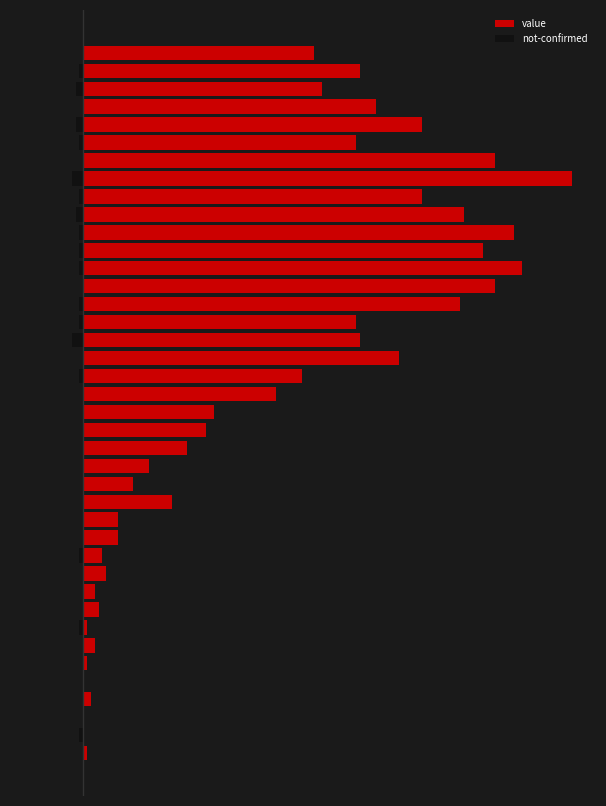

List the series in order of their peak value, lowest first.

not-confirmed, value